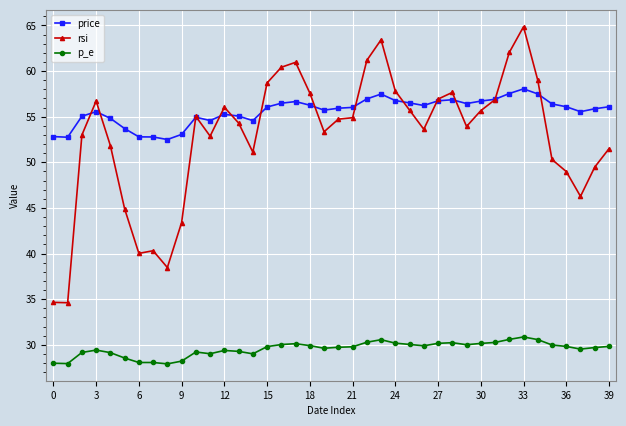

How many data points does each series have?

40